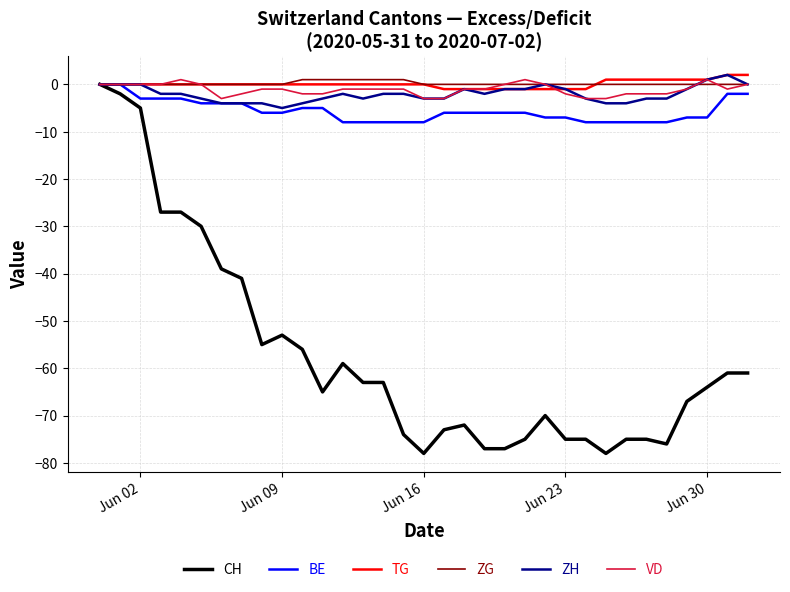

Which series has the widest spread of values?

CH